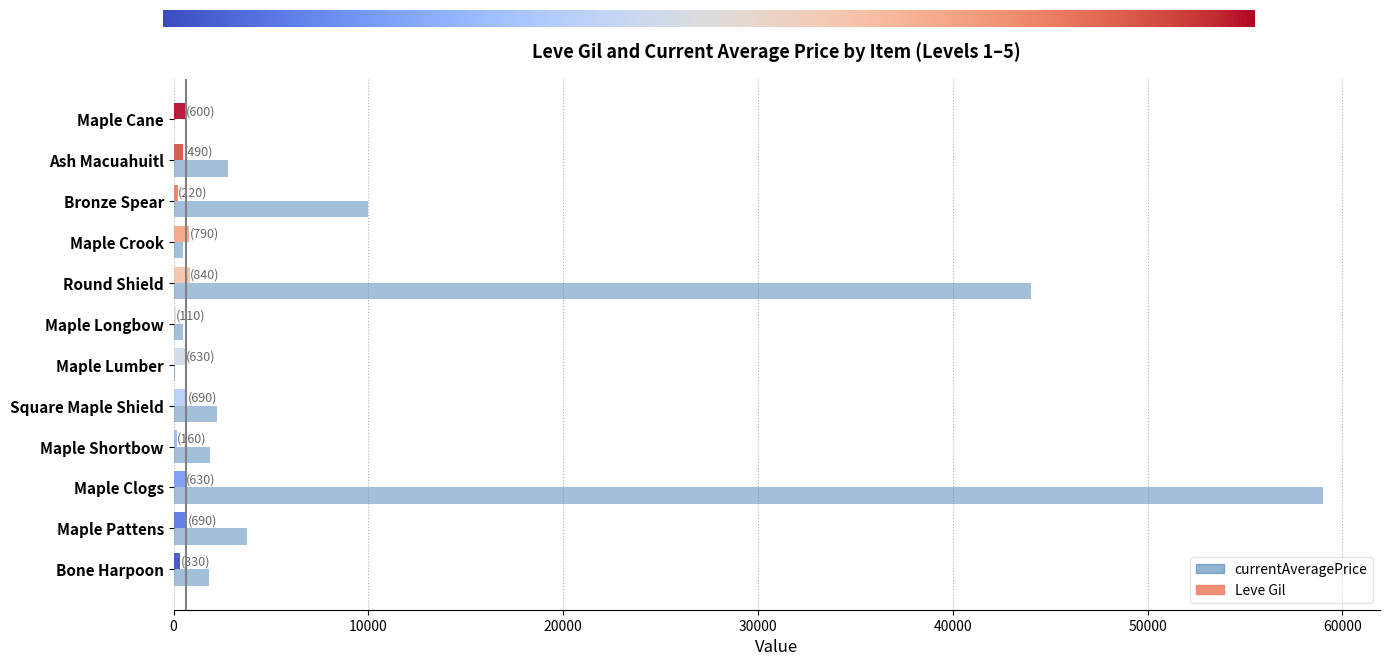

Count the number of data series in this chart.

2